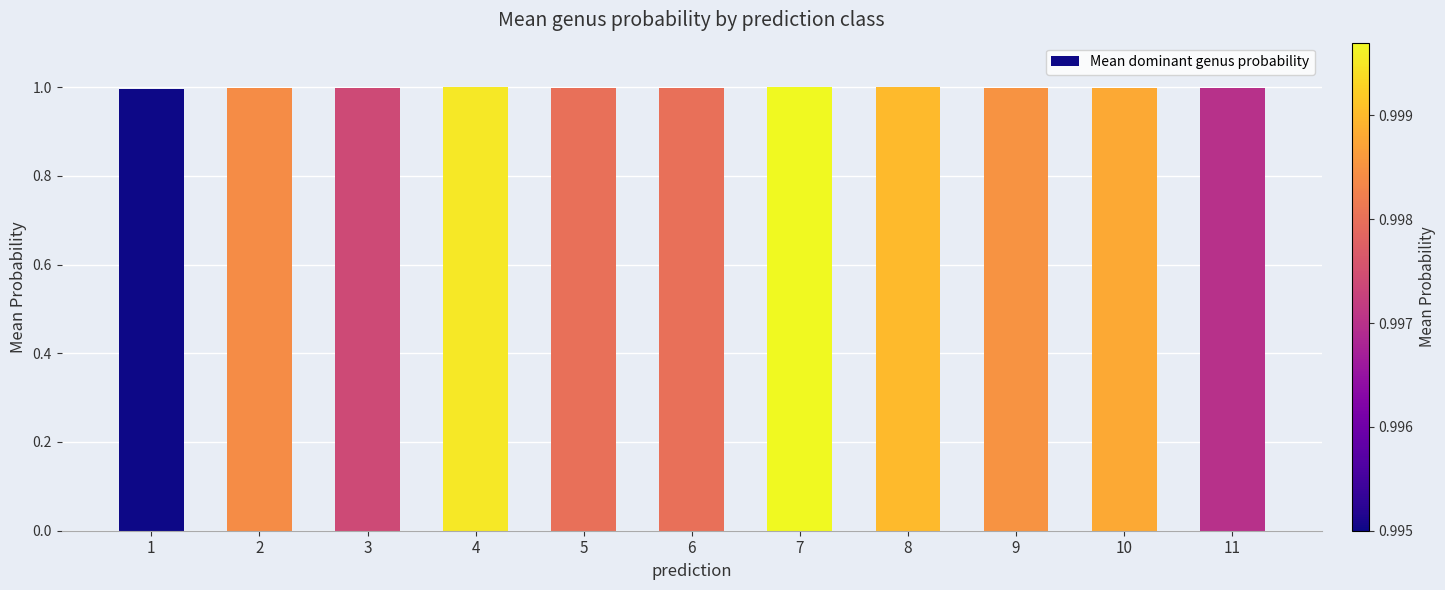

Reading left to right, extract all data points from this chart.

1=1.0	2=1.0	3=1.0	4=1.0	5=1.0	6=1.0	7=1.0	8=1.0	9=1.0	10=1.0	11=1.0